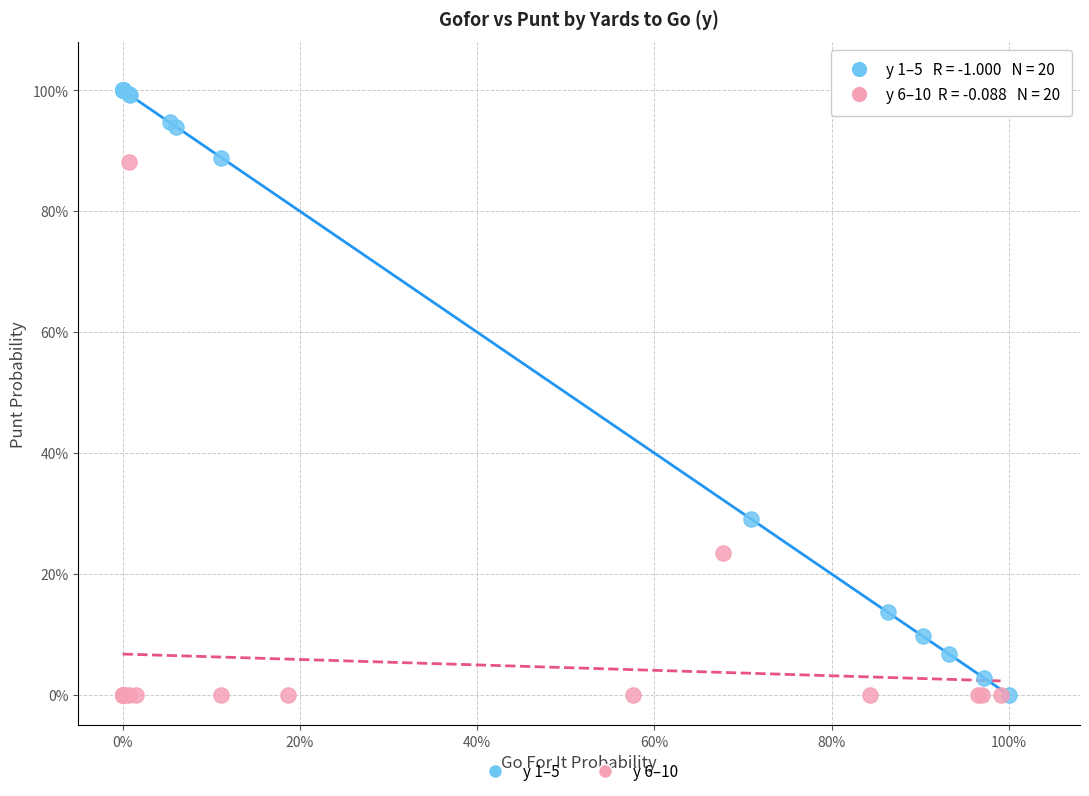

Which series reaches the maximum Y coordinate?

y 1–5